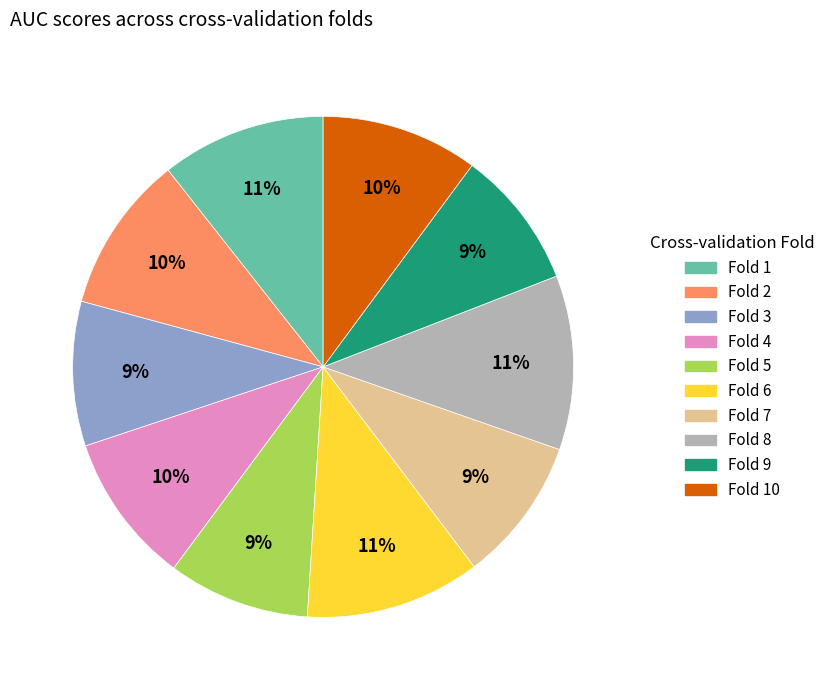

To the nearest percent, what is the difference between the largest and smallest slice percentages?

2%